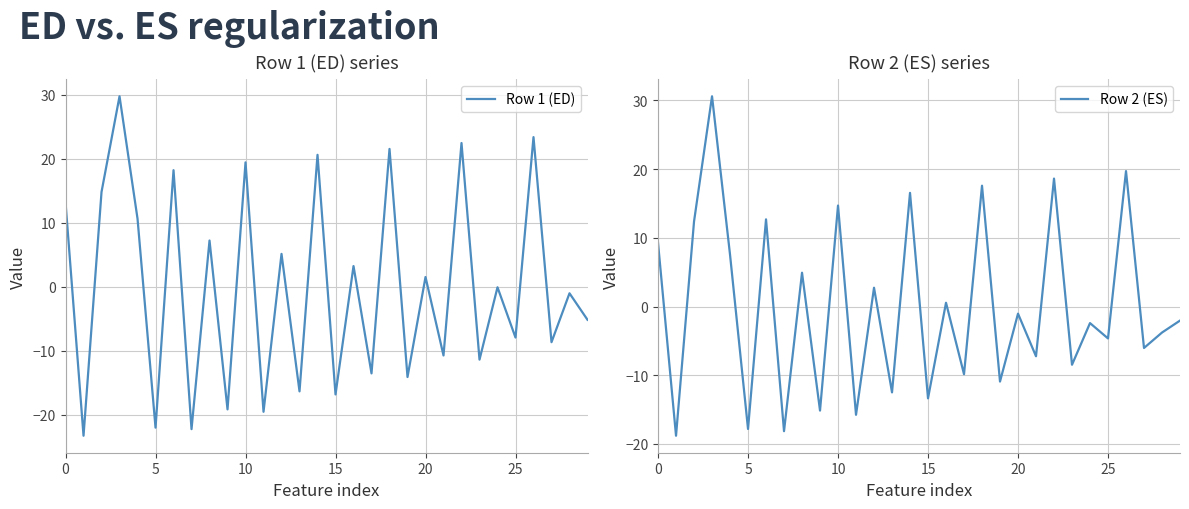

Which series has the largest total across all categories?

Row 2 (ES)